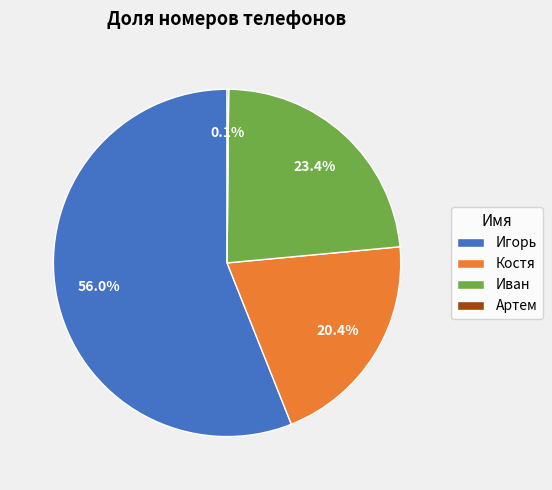

Which slice is the largest?

Игорь